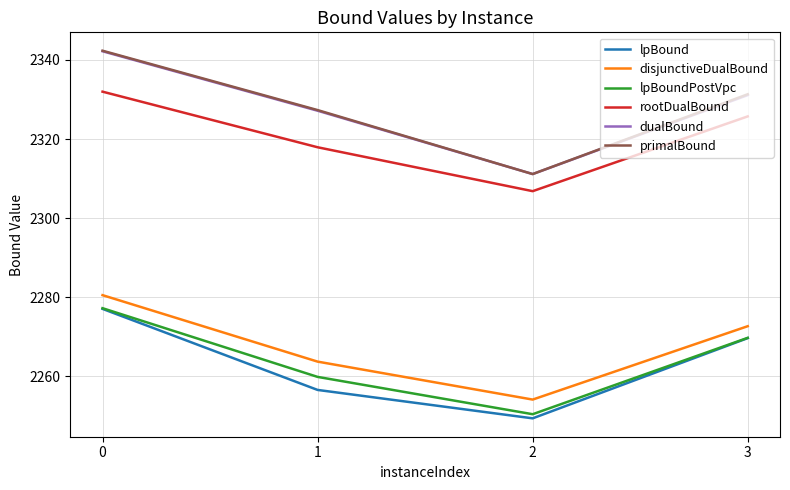

What are all the series names shown in the legend?

lpBound, disjunctiveDualBound, lpBoundPostVpc, rootDualBound, dualBound, primalBound